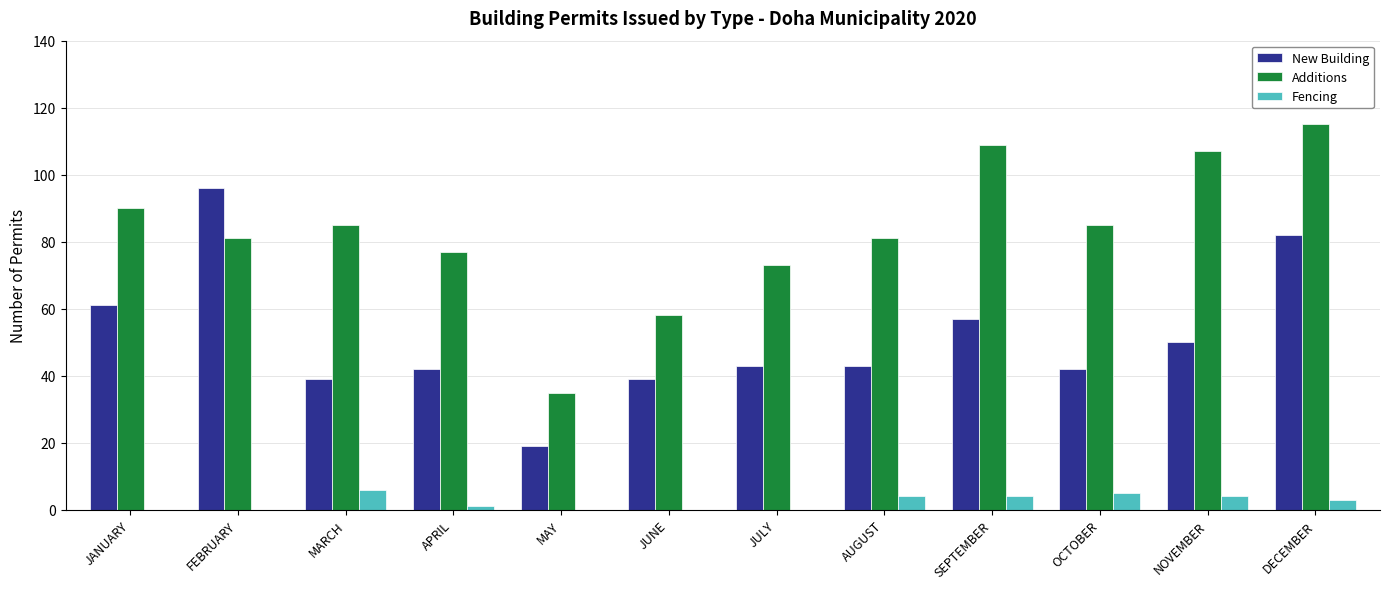

What is the difference between the Fencing values at SEPTEMBER and FEBRUARY?

4